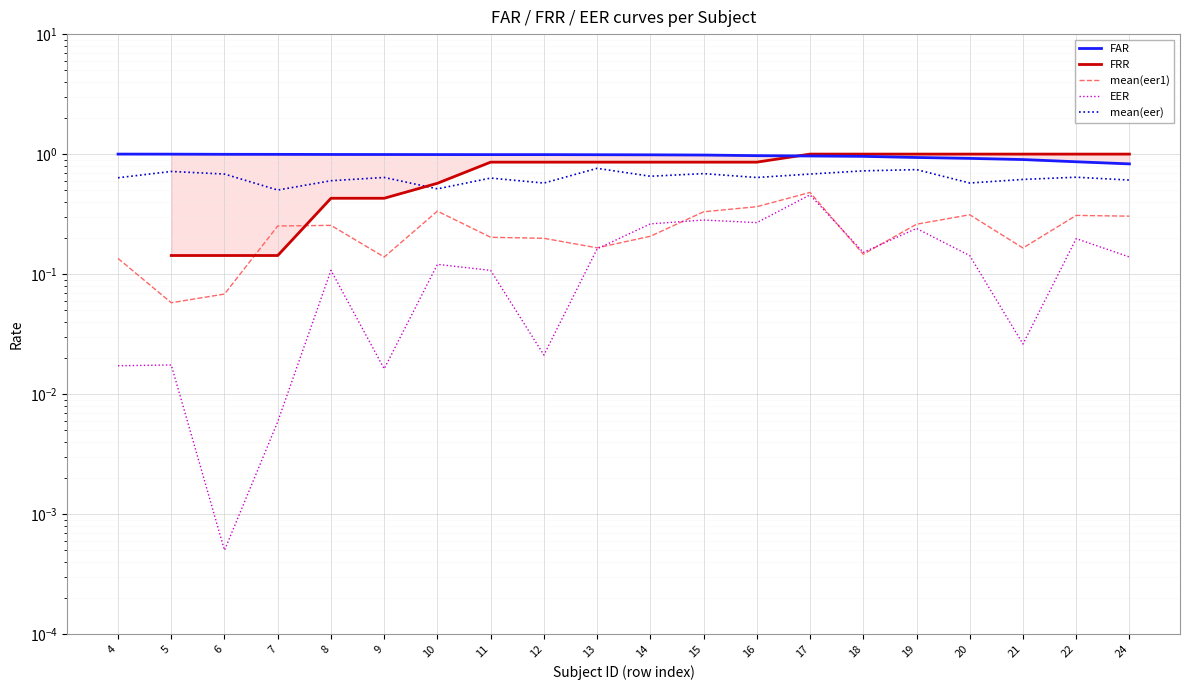

Count the number of data series in this chart.

5